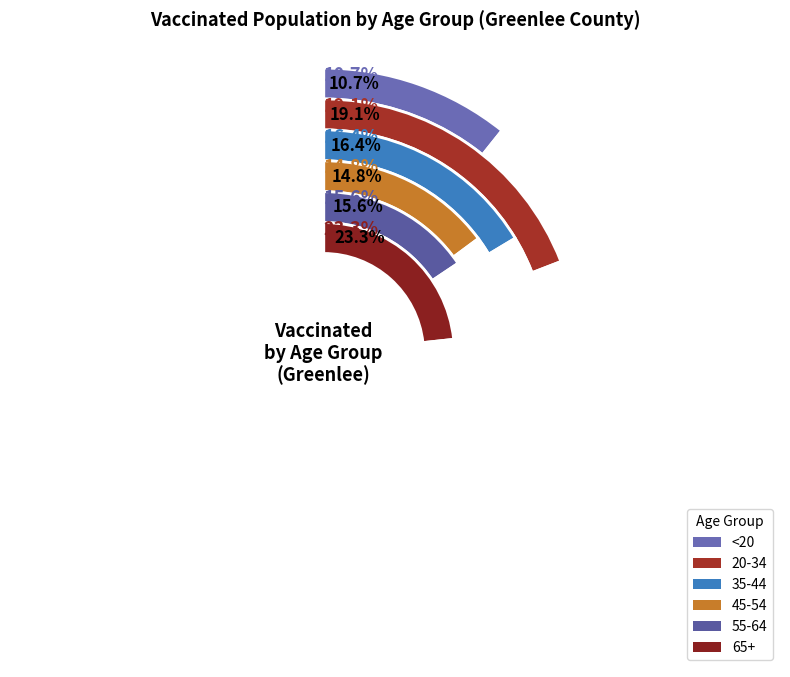

Does <20 account for over 50% of the chart?

No